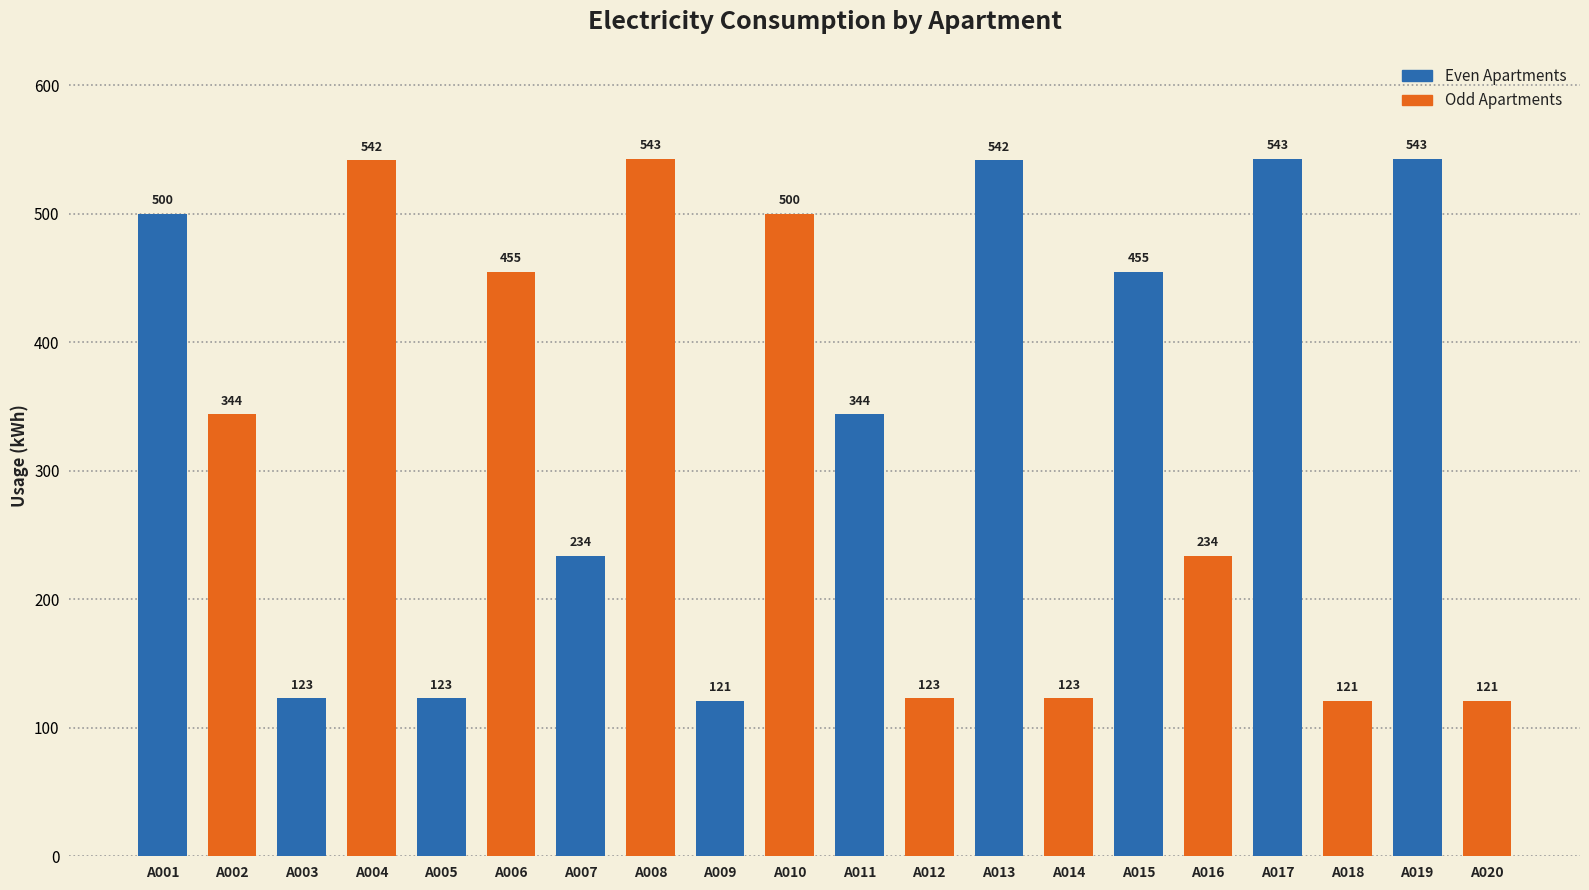

What is the value of the 13th bar from the left?

542